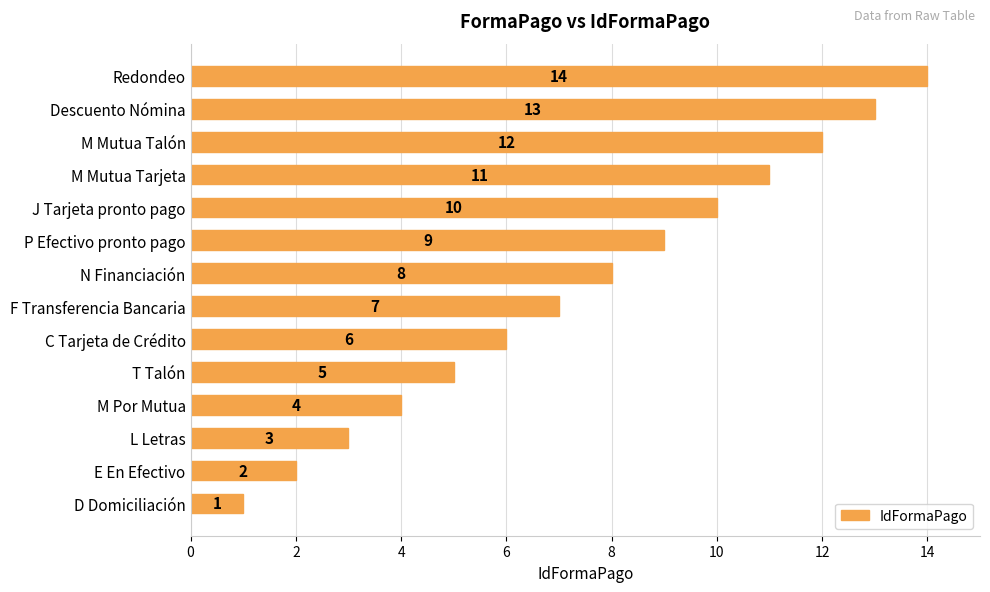

How many data points are less than 8?

7